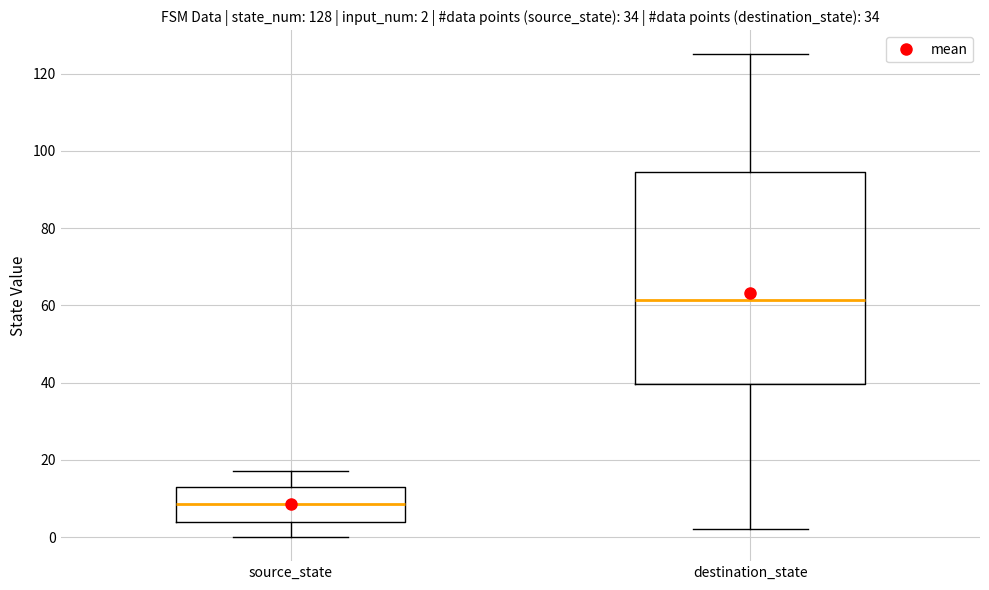

Which box is the tallest, from its lower edge to its upper edge?

destination_state